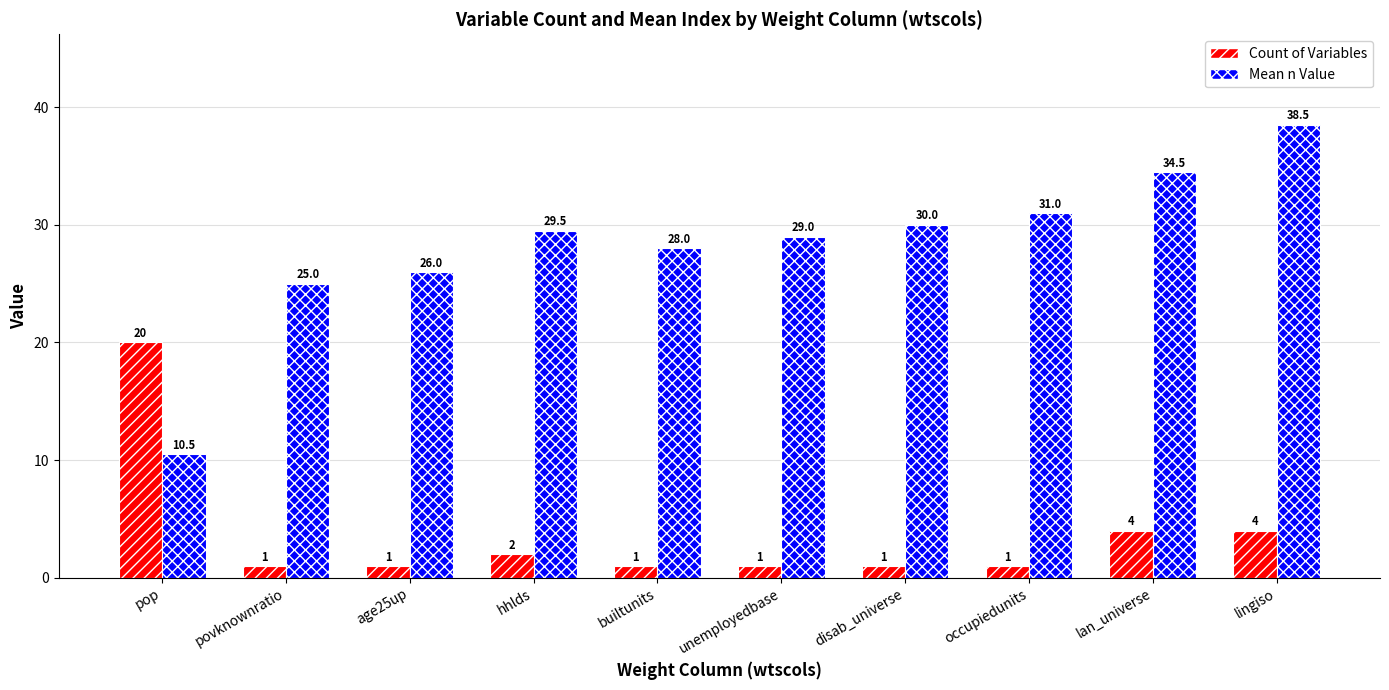

Is the value of Count of Variables at lan_universe greater than the value of Mean n Value at age25up?

No